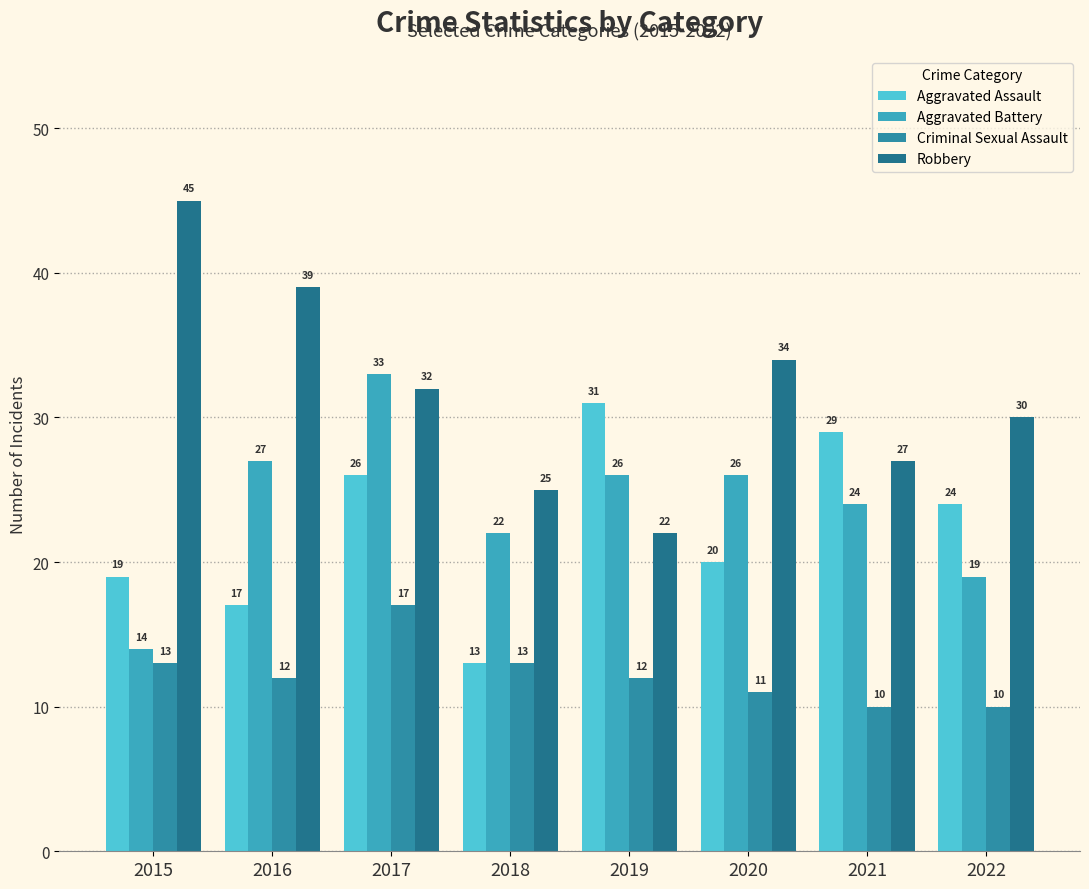

What is the value of the Criminal Sexual Assault bar at the 1st from the left?

13